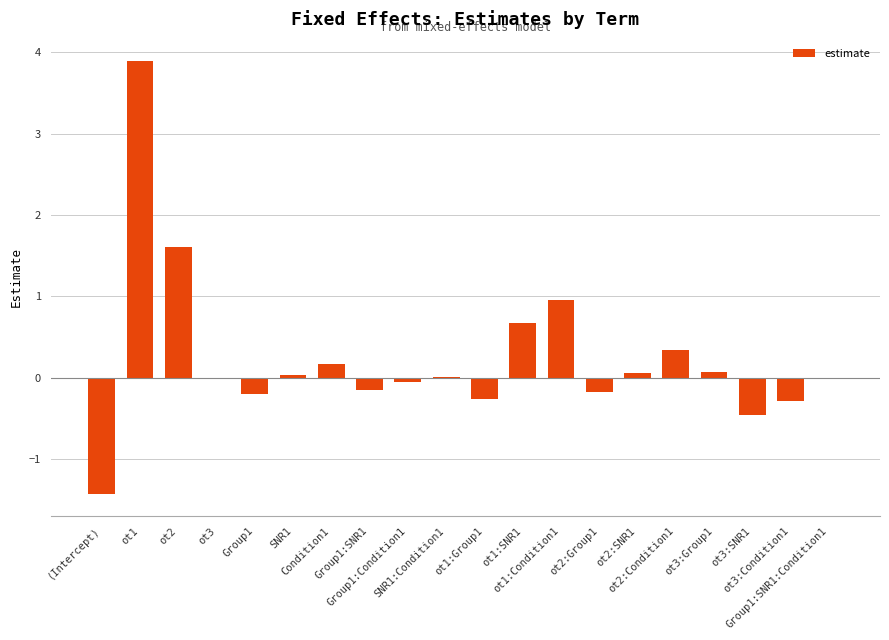

What is the sum of all values?

4.8